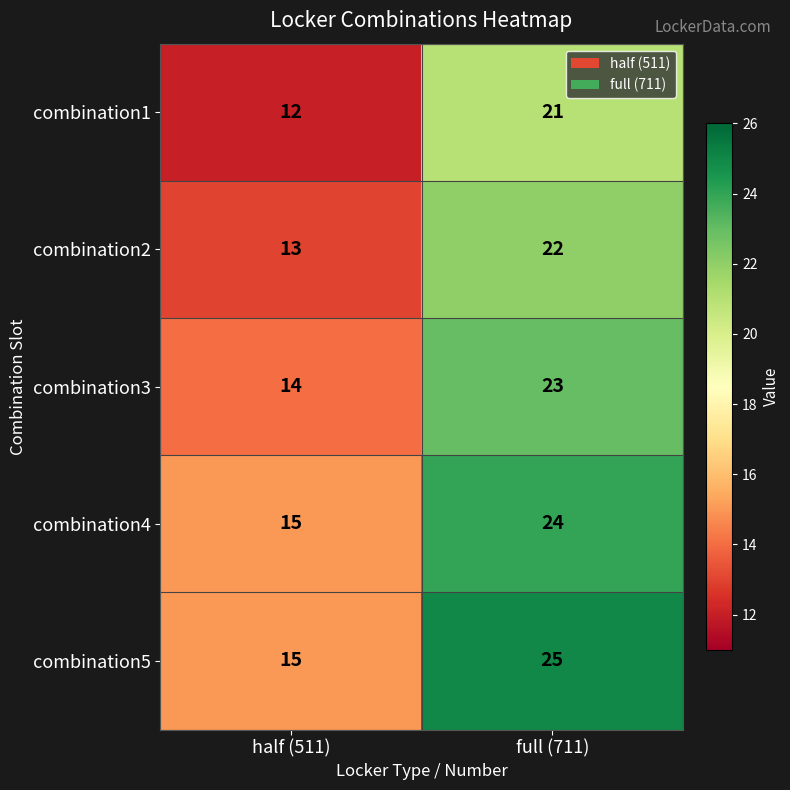

At which category does the chart reach its peak across all series?

full (711)